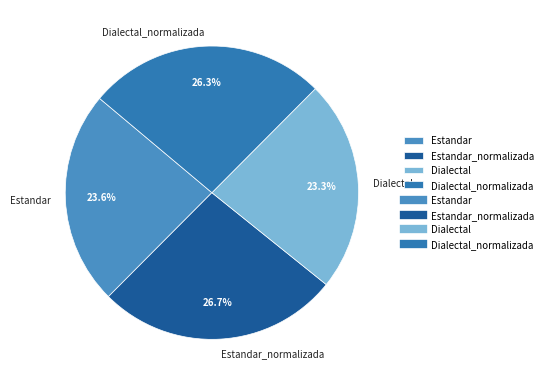

To the nearest percent, what is the difference between the Estandar_normalizada and Estandar slice percentages?

3%